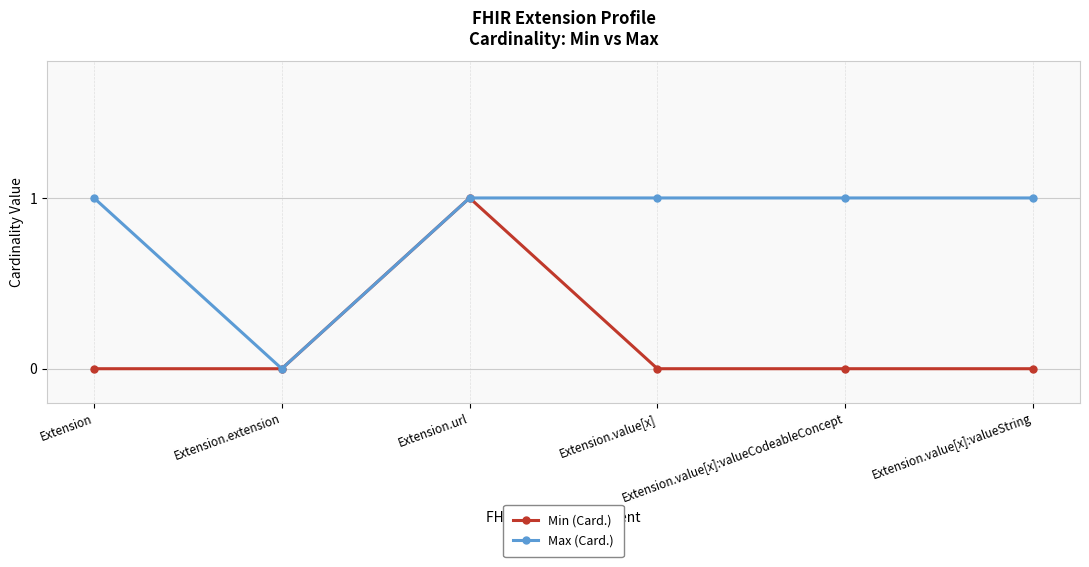

Rank the series by their average value, from lowest to highest.

Min (Card.), Max (Card.)